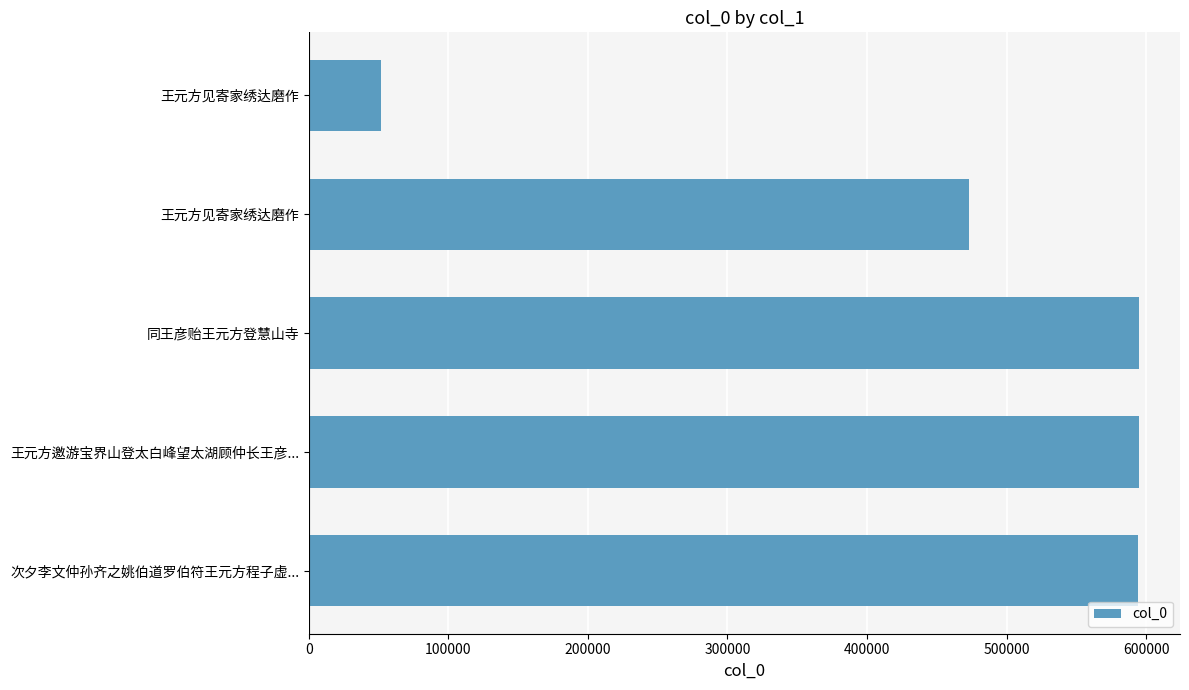

How many data points does each series have?

5